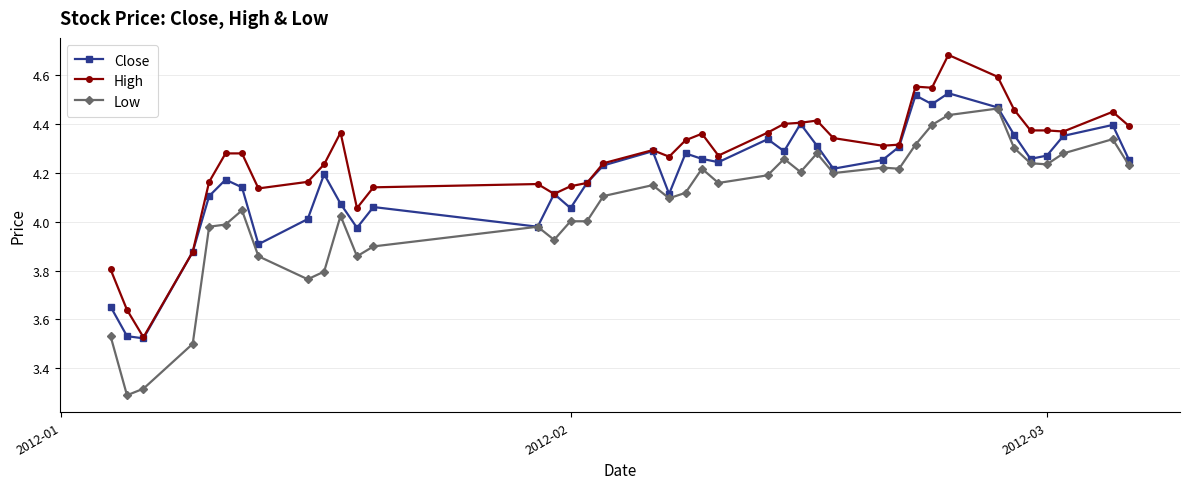

True or false: High has more than 1 interior local peaks.

True